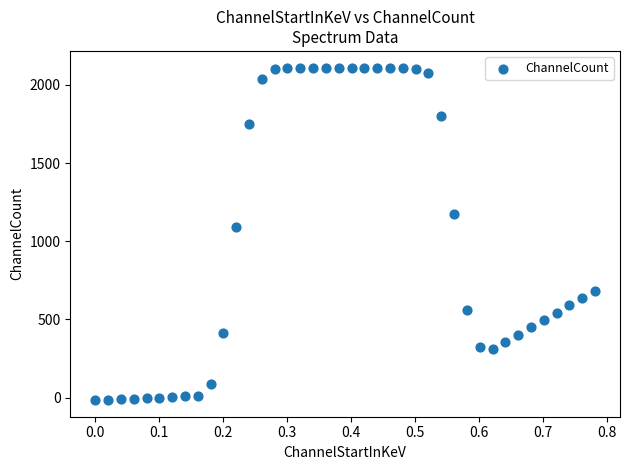

What is the range of Y values (max minus min)?

2127.7